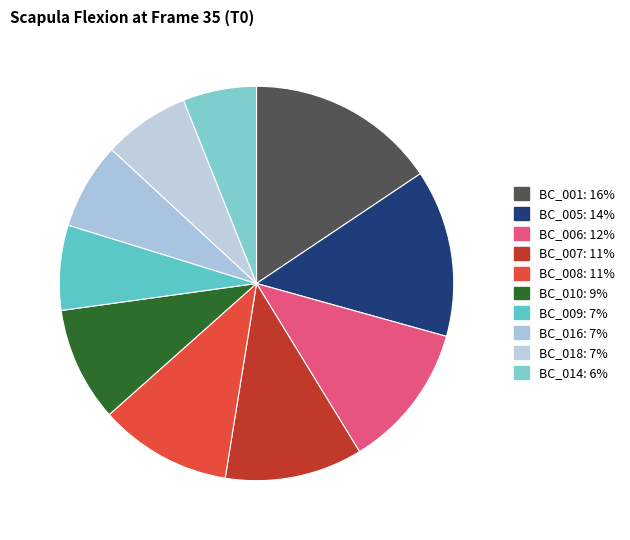

Count the number of slices in the pie.

10